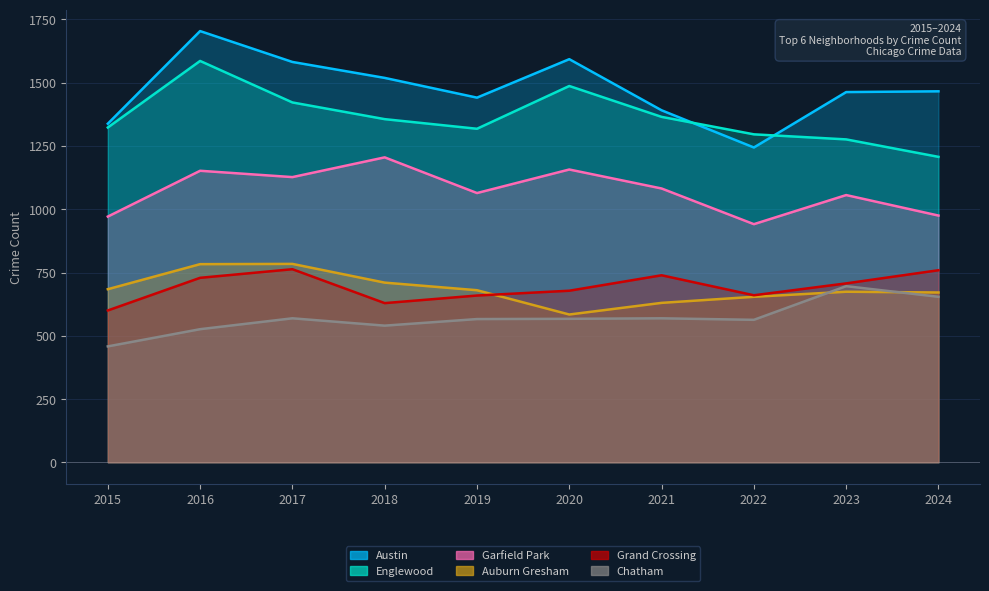

Reading left to right, transcribe all the data shown in this chart.

Austin: 2015=1338	2016=1704	2017=1582	2018=1519	2019=1441	2020=1593	2021=1391	2022=1244	2023=1463	2024=1466
Englewood: 2015=1323	2016=1586	2017=1422	2018=1356	2019=1318	2020=1487	2021=1365	2022=1296	2023=1276	2024=1207
Garfield Park: 2015=971	2016=1152	2017=1127	2018=1205	2019=1064	2020=1157	2021=1082	2022=941	2023=1056	2024=975
Auburn Gresham: 2015=684	2016=783	2017=784	2018=710	2019=680	2020=584	2021=630	2022=654	2023=674	2024=671
Grand Crossing: 2015=600	2016=729	2017=763	2018=629	2019=659	2020=678	2021=739	2022=660	2023=707	2024=759
Chatham: 2015=458	2016=526	2017=569	2018=540	2019=566	2020=567	2021=569	2022=563	2023=696	2024=654